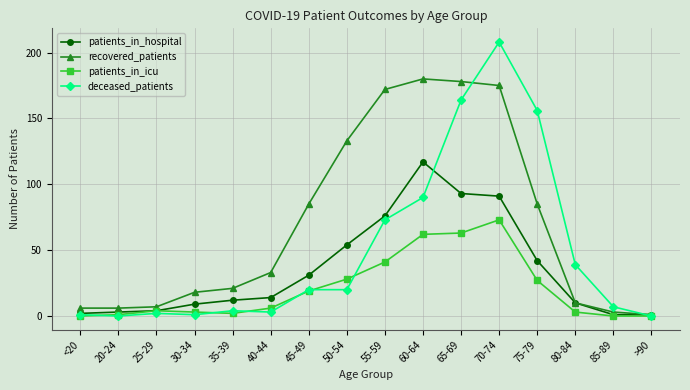

How many data points in patients_in_hospital are less than 14?

8